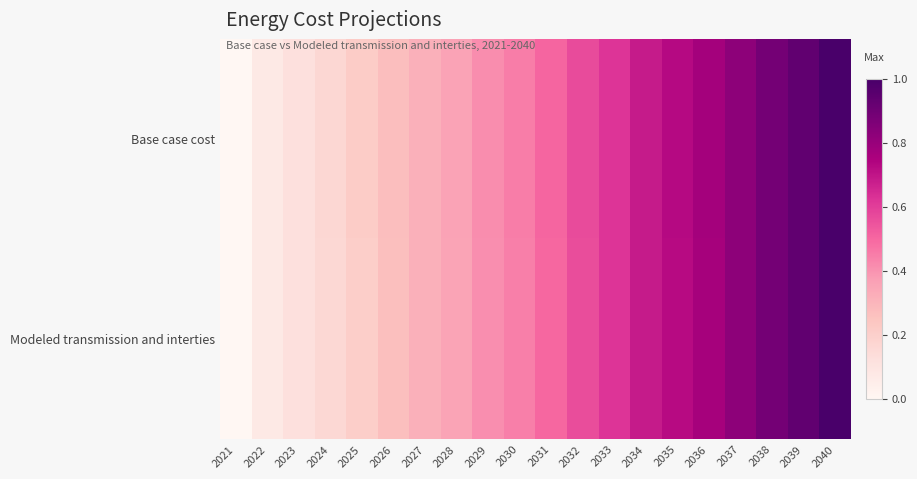

How many series are shown in this chart?

2